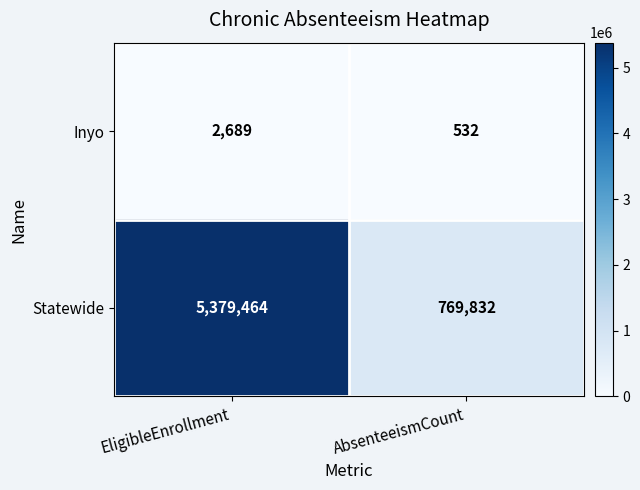

What is the difference between the highest and lowest values at AbsenteeismCount?

769300